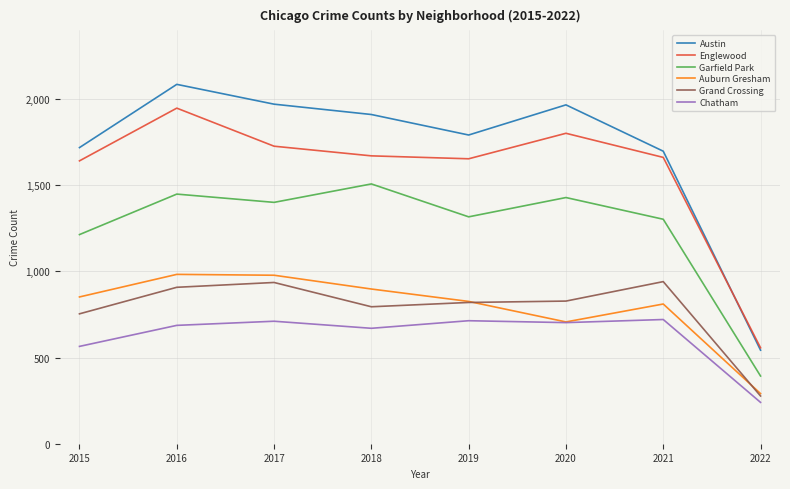

Between 2016 and 2020, which series saw the biggest shift?

Auburn Gresham